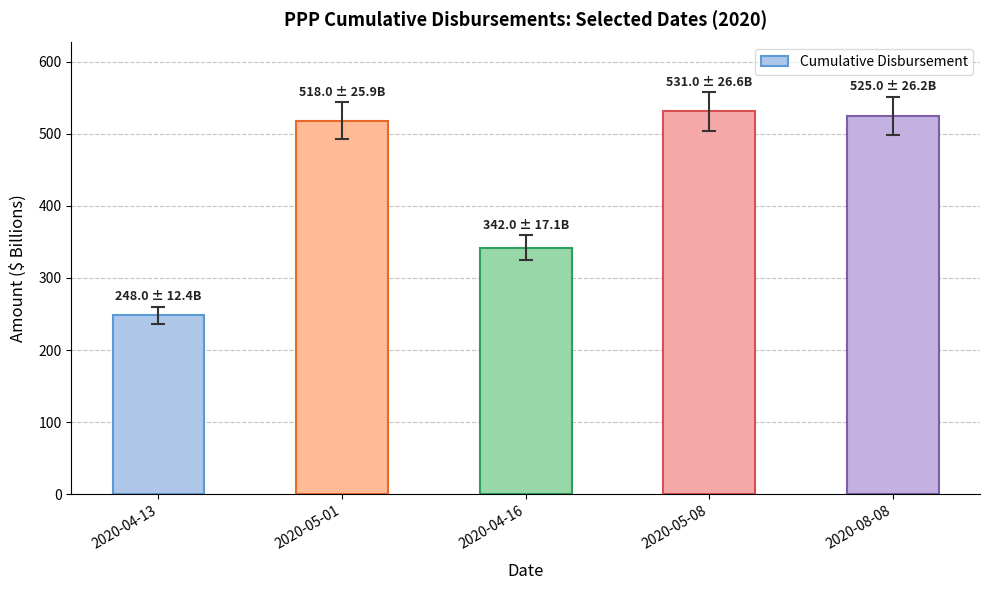

What is the label of the 4th bar from the left?

2020-05-08